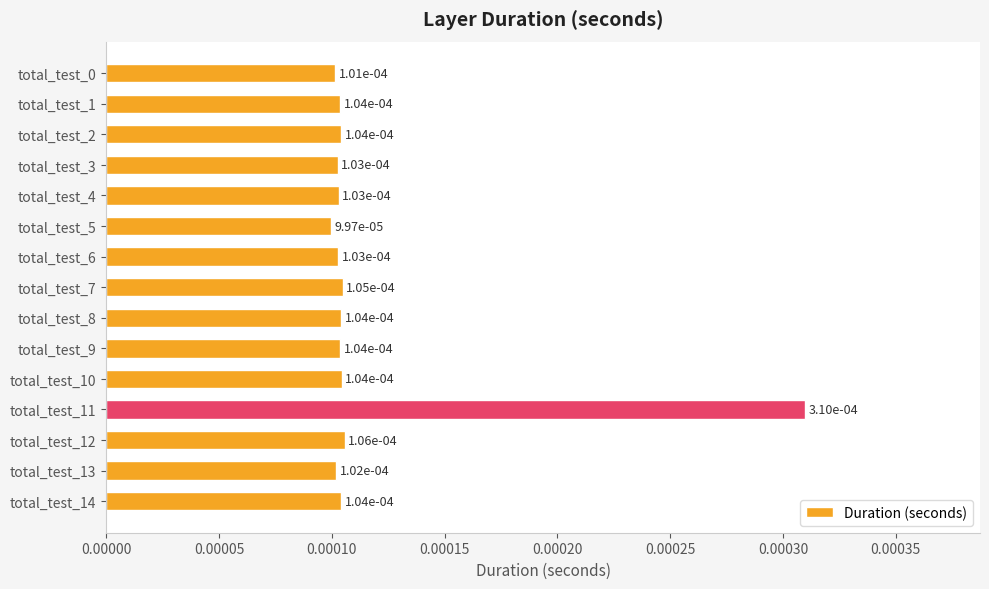

Count the values in the range 0 to 1.

15